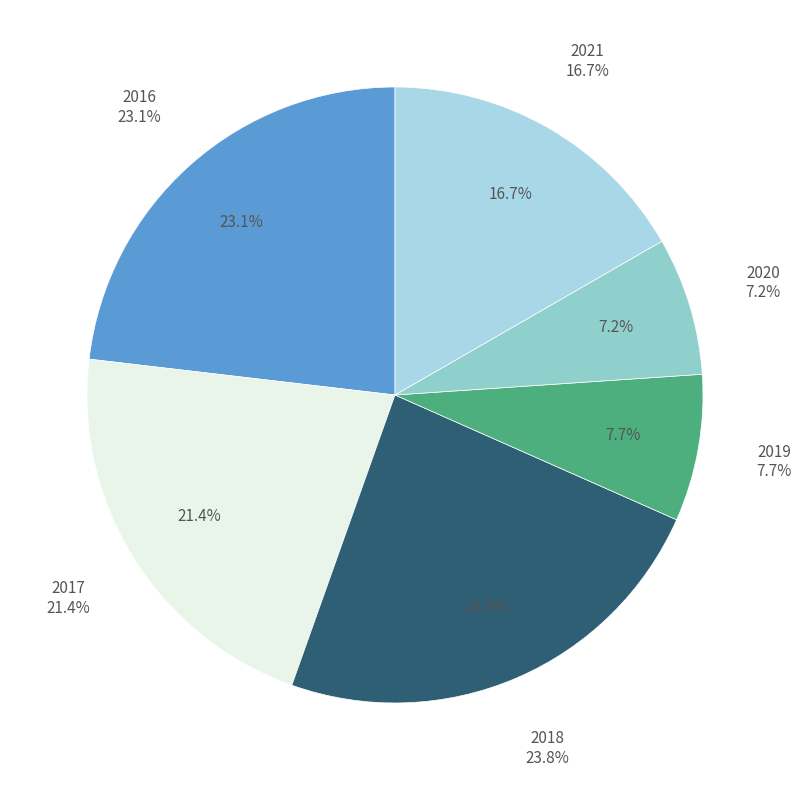

What percentage is the 2017 slice, to the nearest percent?

21%